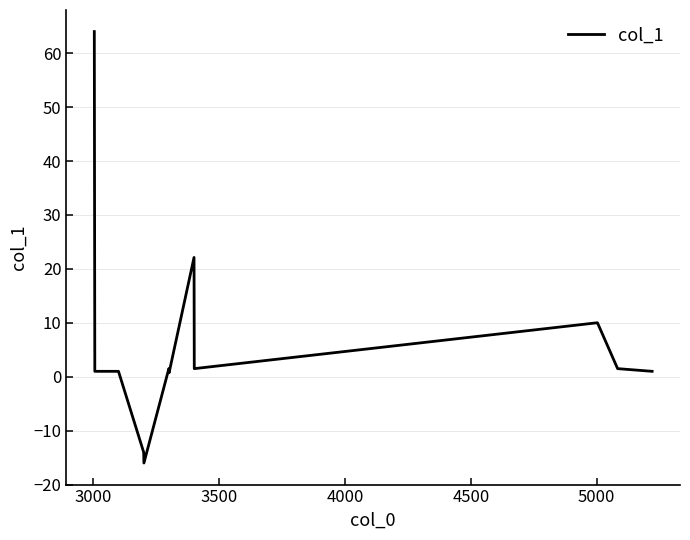

How many lines are shown in the chart?

1